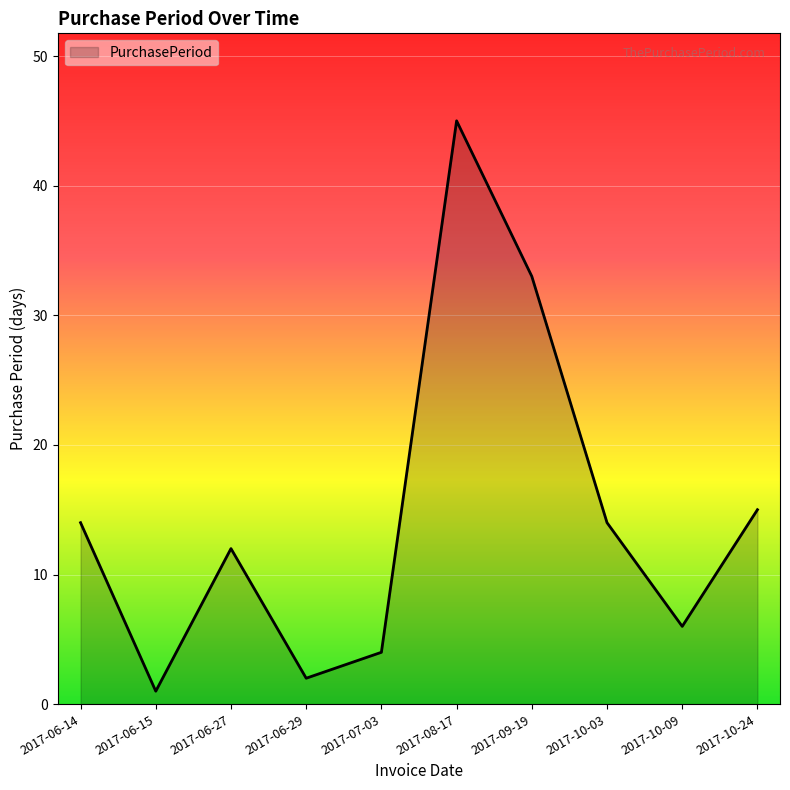

Where is the first local minimum?

2017-06-15